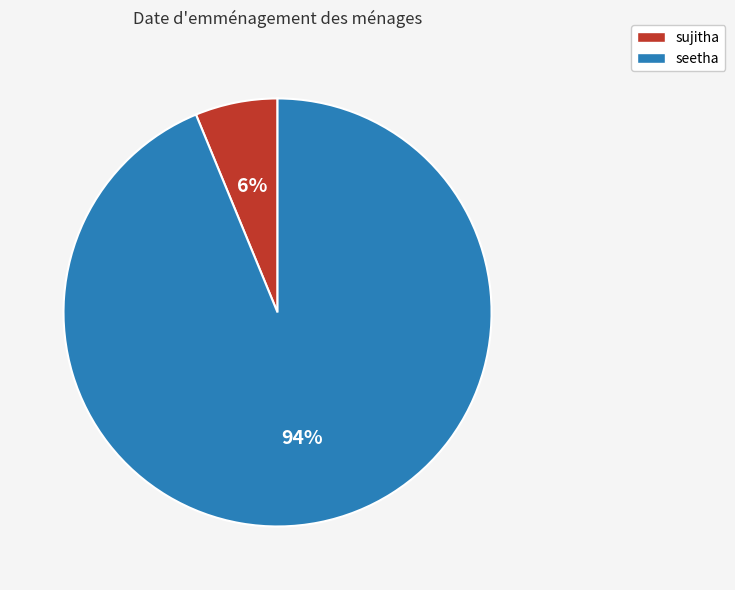

To the nearest percent, what is the combined percentage of sujitha and seetha?

100%